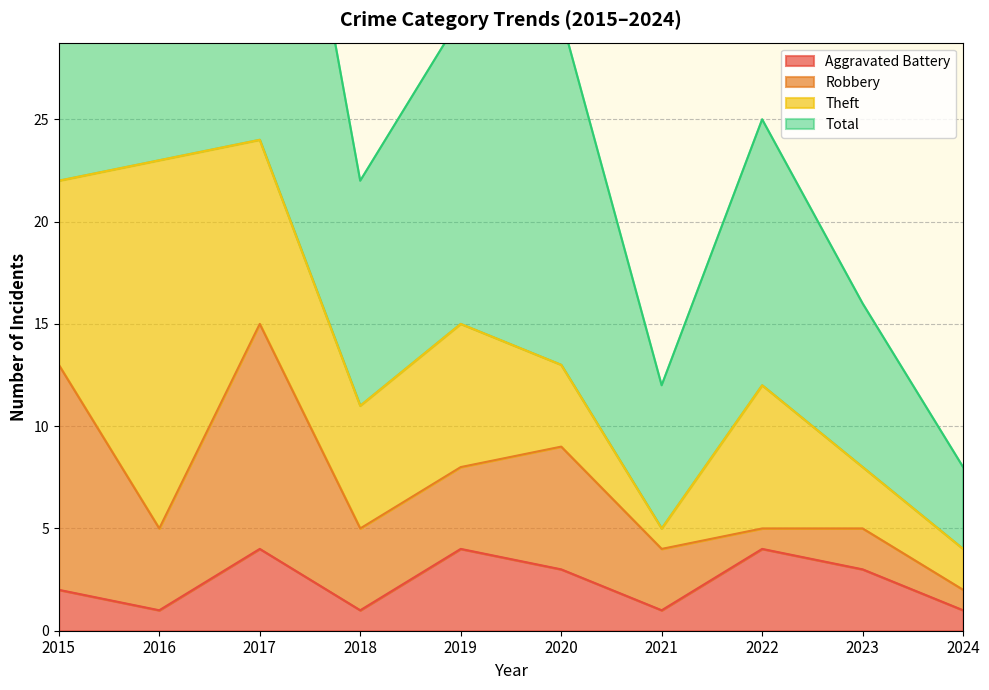

What is the sum of the Aggravated Battery values at 2018 and 2022?

5